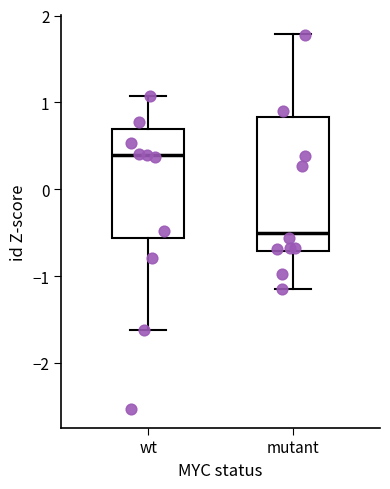

Reading left to right, read every box against the y-axis: the position of its median line, the range the box covers, and the ends of its whiskers. The values are not printed on the chart, so give them approximately, as read against the axis.

wt: median 0.4, box -0.6 to 0.7, whiskers -1.6 to 1.1
mutant: median -0.5, box -0.7 to 0.8, whiskers -1.2 to 1.8